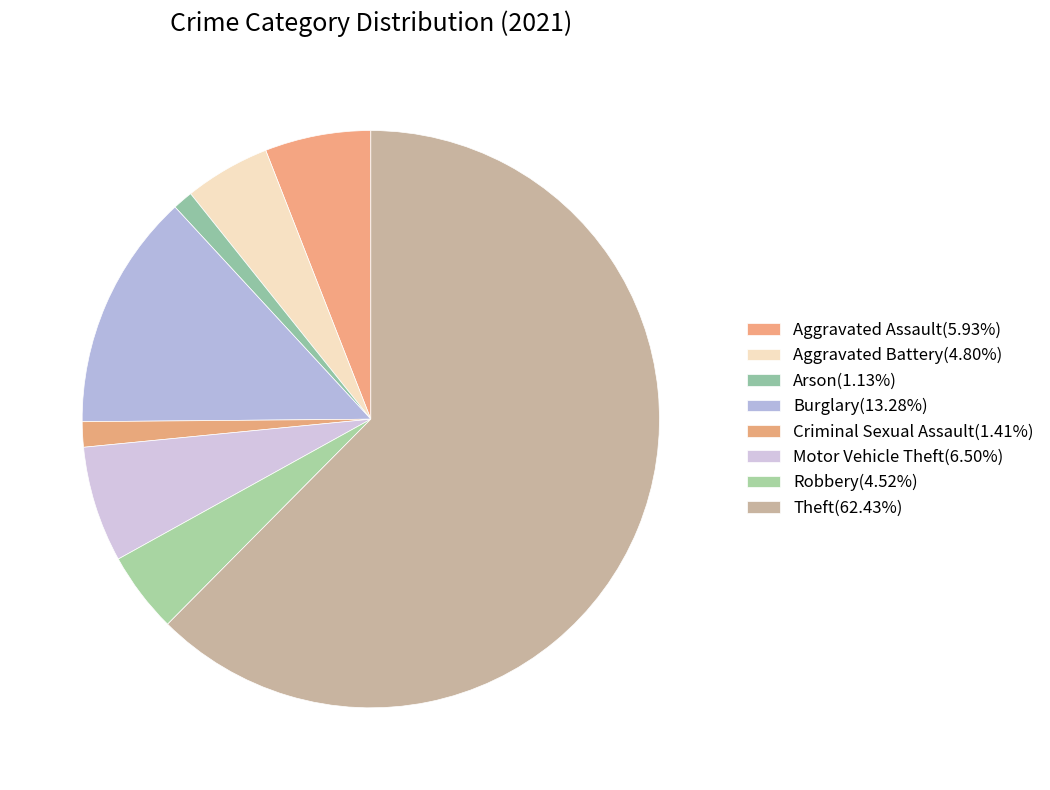

Is it true that Theft is 77% of the pie?

False